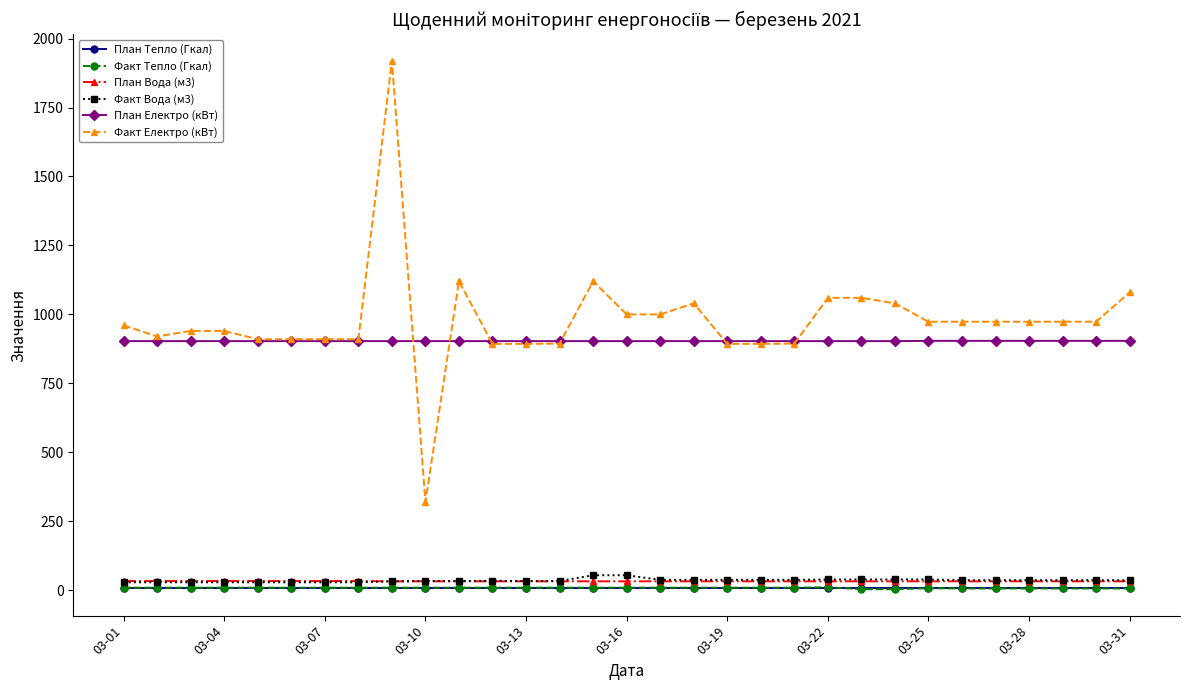

At how many categories does at least one series exceed 646?

31